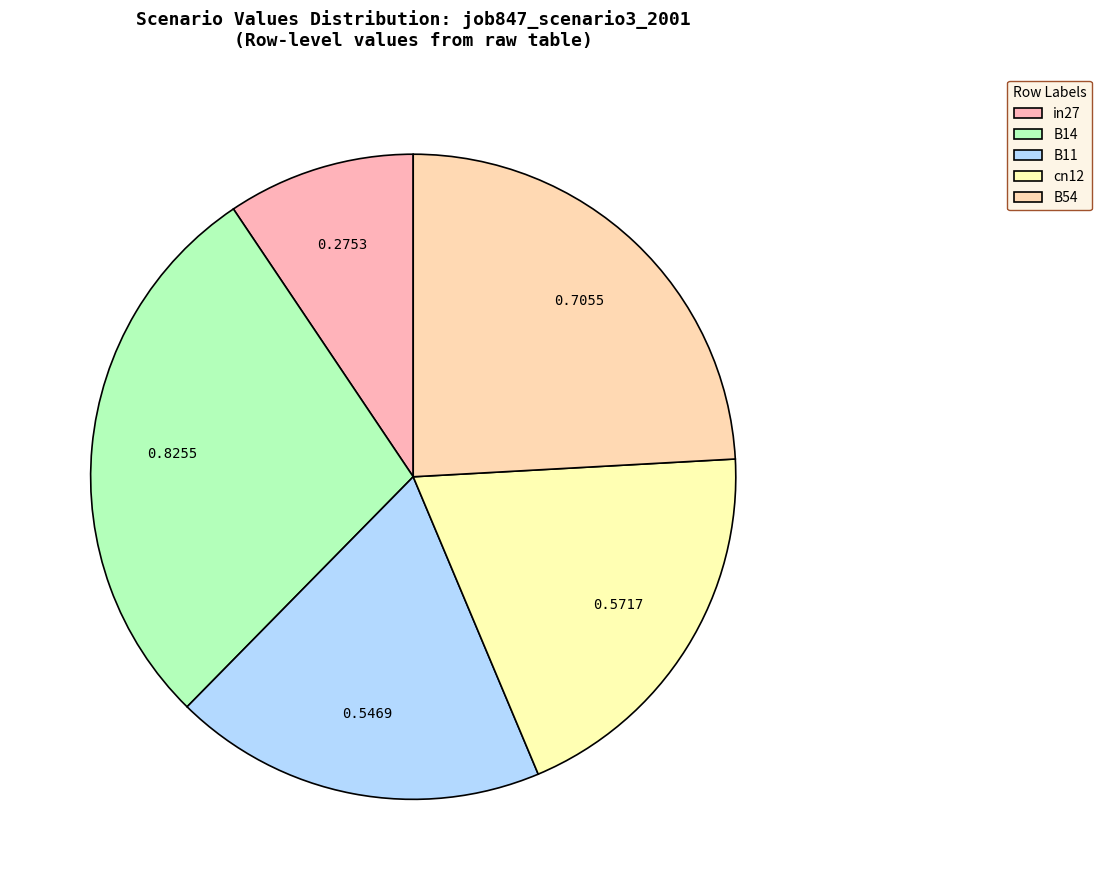

What is the smallest slice in the pie chart?

in27